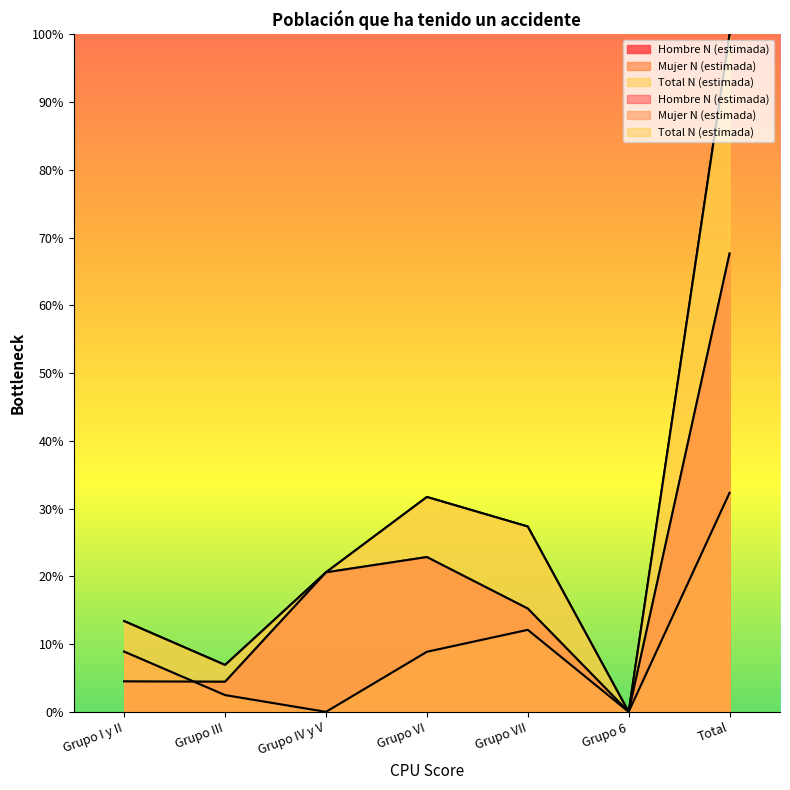

True or false: Mujer N (estimada) has a value of 15.4 at Grupo I y II.

False